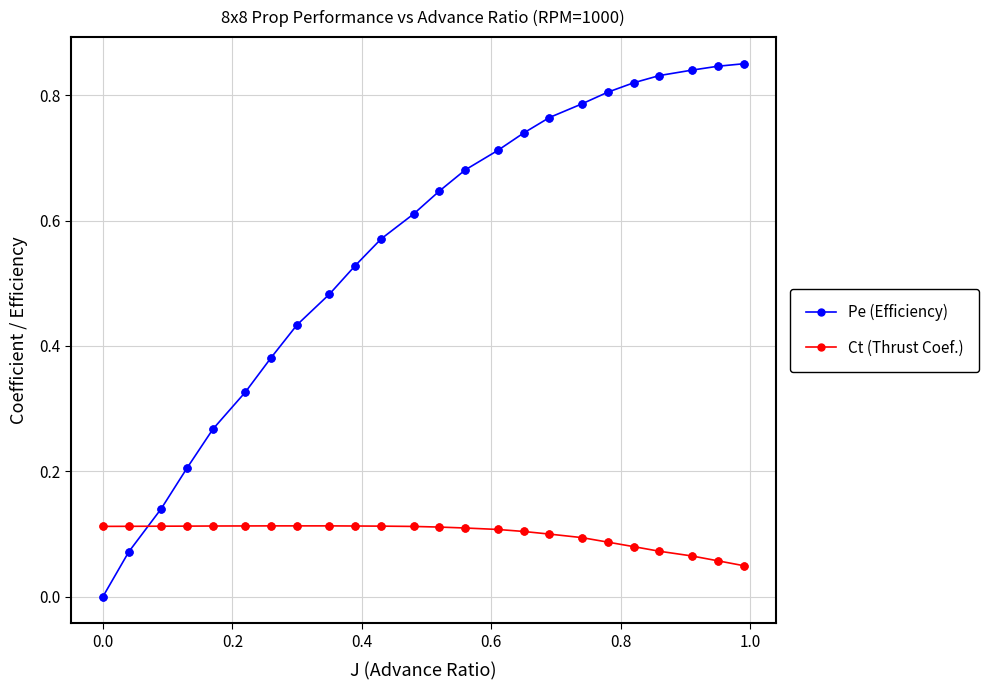

Rank the series by their average value, from highest to lowest.

Pe (Efficiency), Ct (Thrust Coef.)